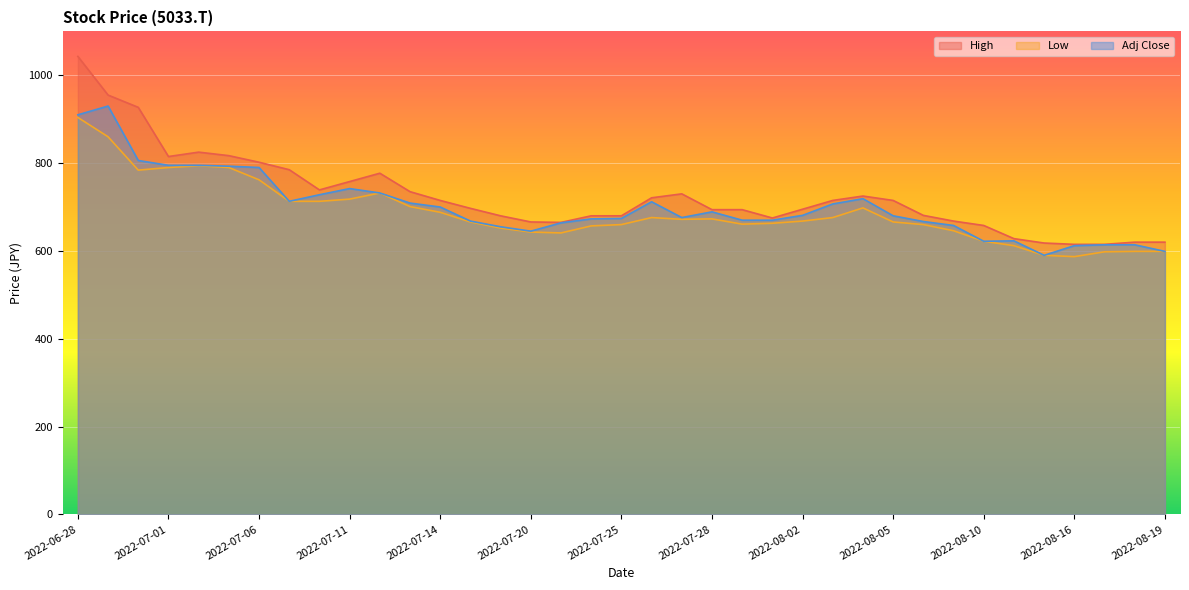

Is it true that Low equals 657 at 2022-07-22?

True